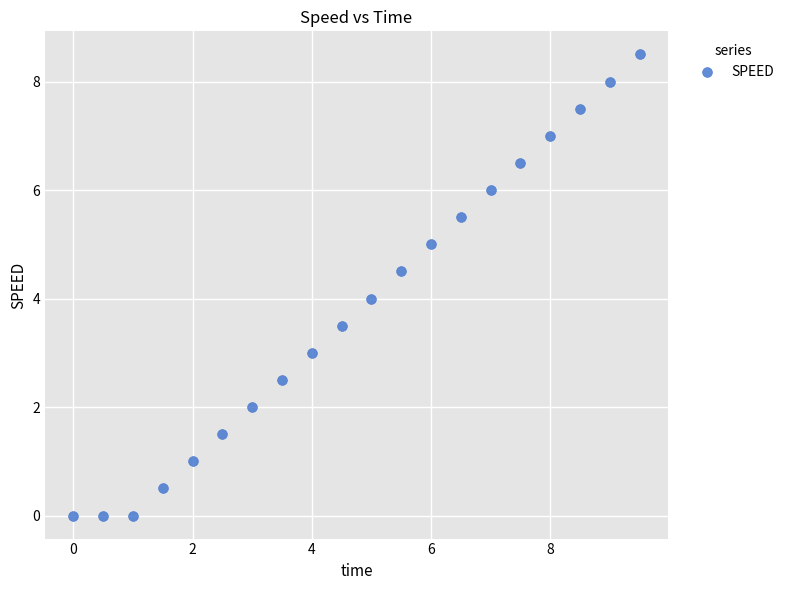

What is the range of Y values (max minus min)?

8.5